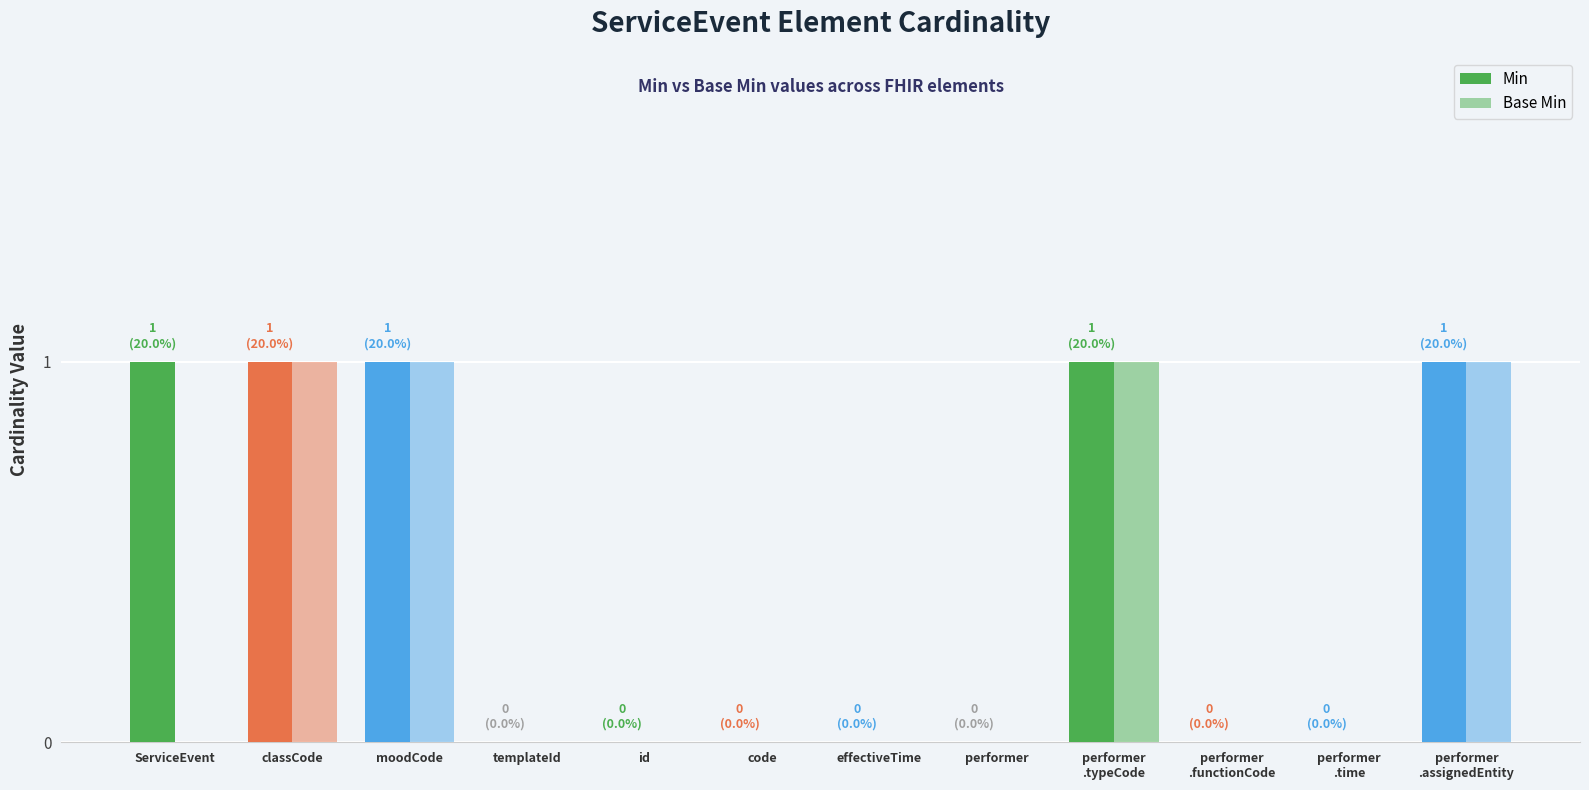

Count the number of categories in the chart.

12